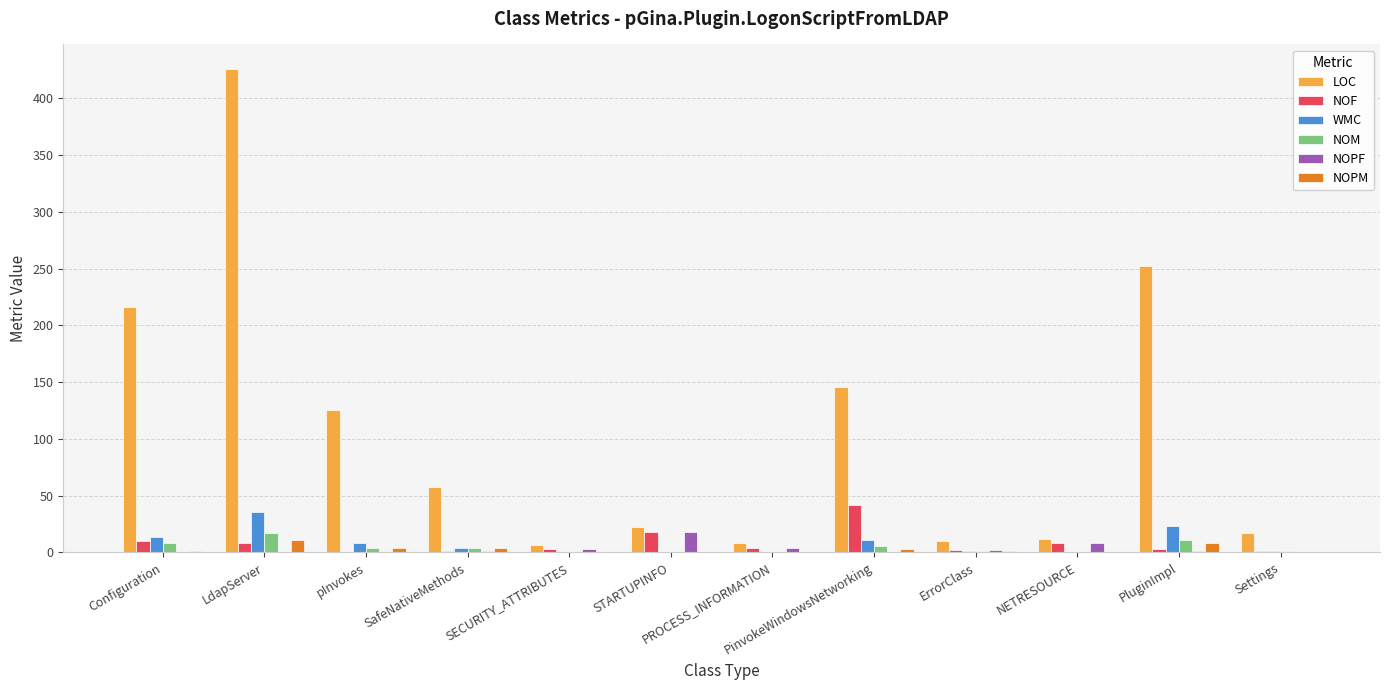

At which category is the sum across all series the highest?

LdapServer